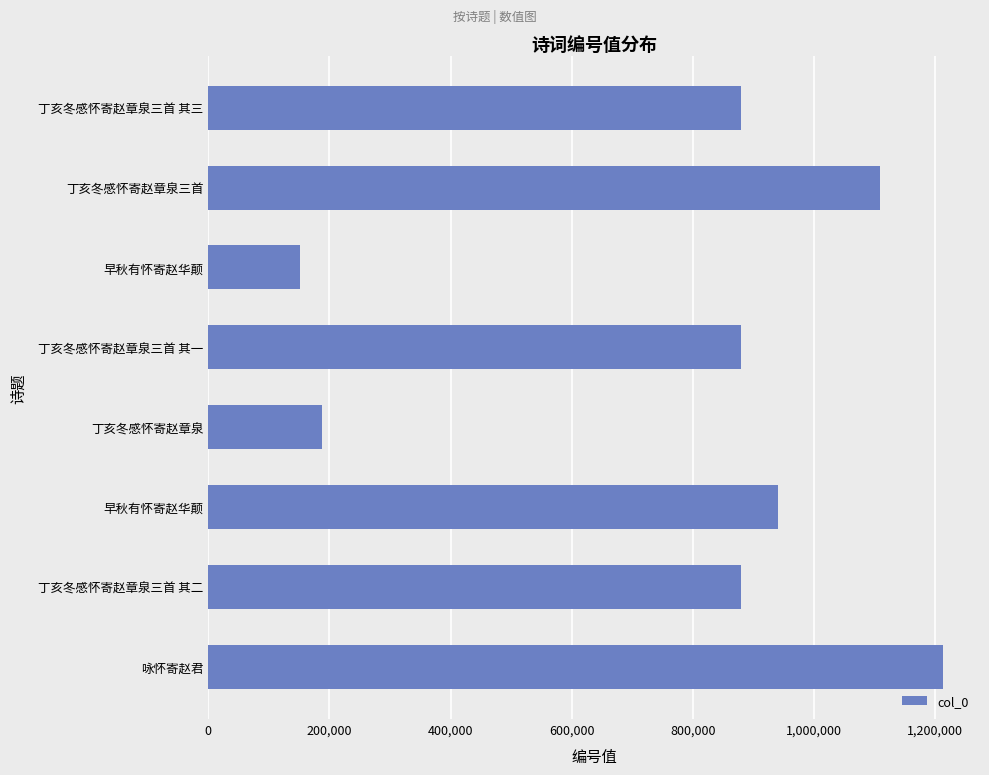

What is the minimum value shown in the chart?

151378